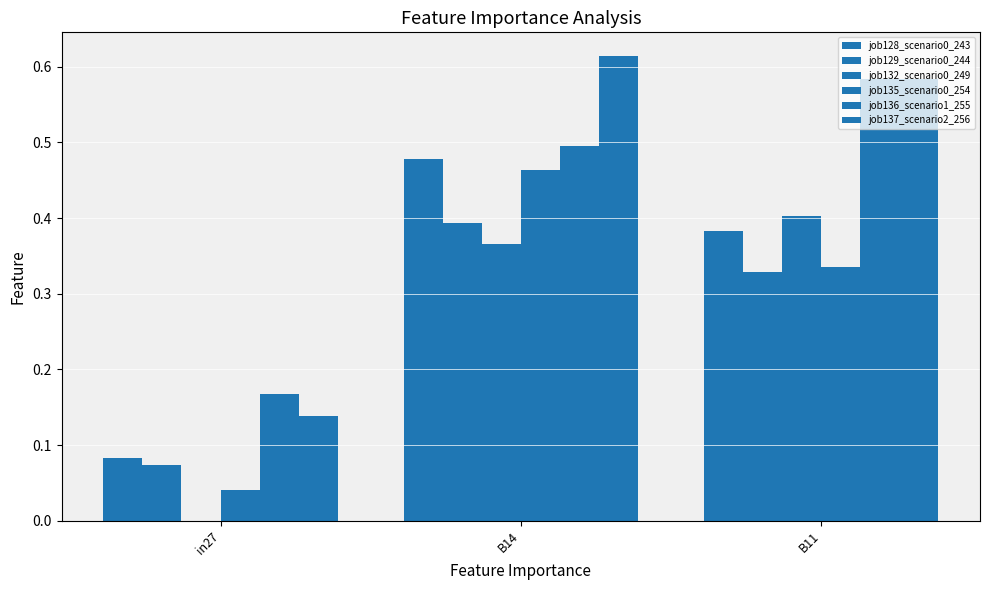

Rank the series by their maximum value, from lowest to highest.

job129_scenario0_244, job132_scenario0_249, job135_scenario0_254, job128_scenario0_243, job136_scenario1_255, job137_scenario2_256